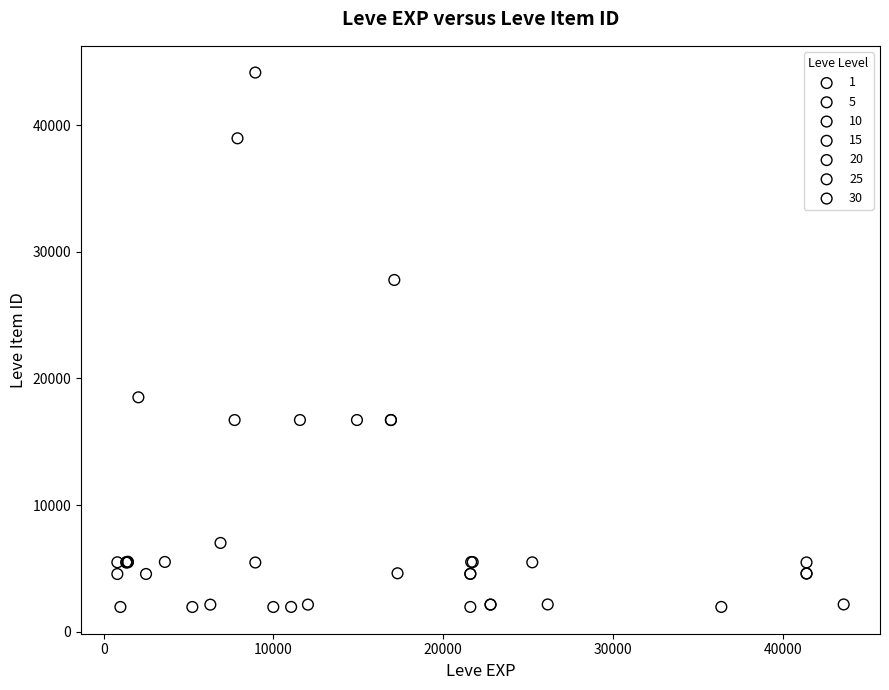

Which series has the widest spread of Y values?

10